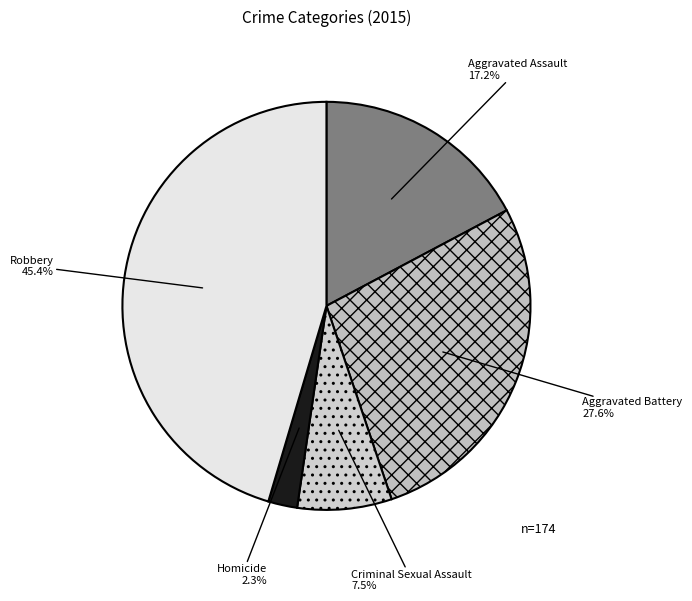

To the nearest percent, what is the average slice percentage?

20%